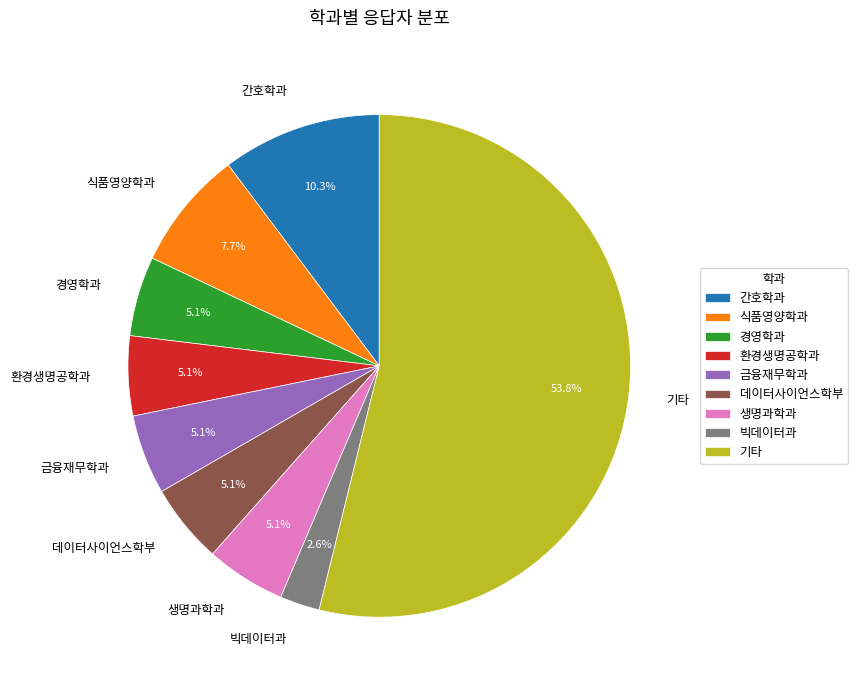

Approximately how many times larger is the value at 빅데이터과 compared to 경영학과?

0.5